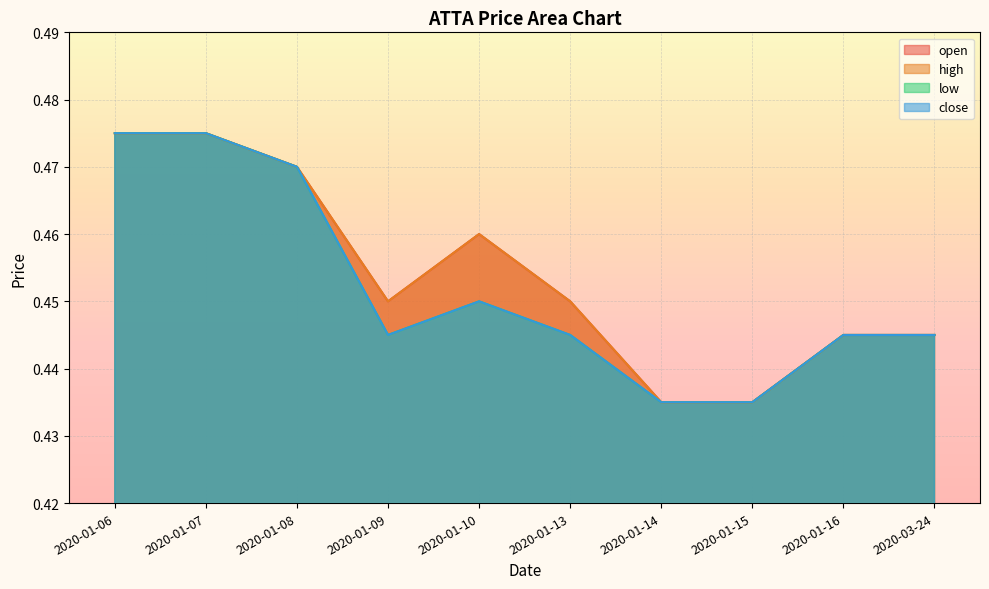

What is the label of the 3rd point from the left?

2020-01-08